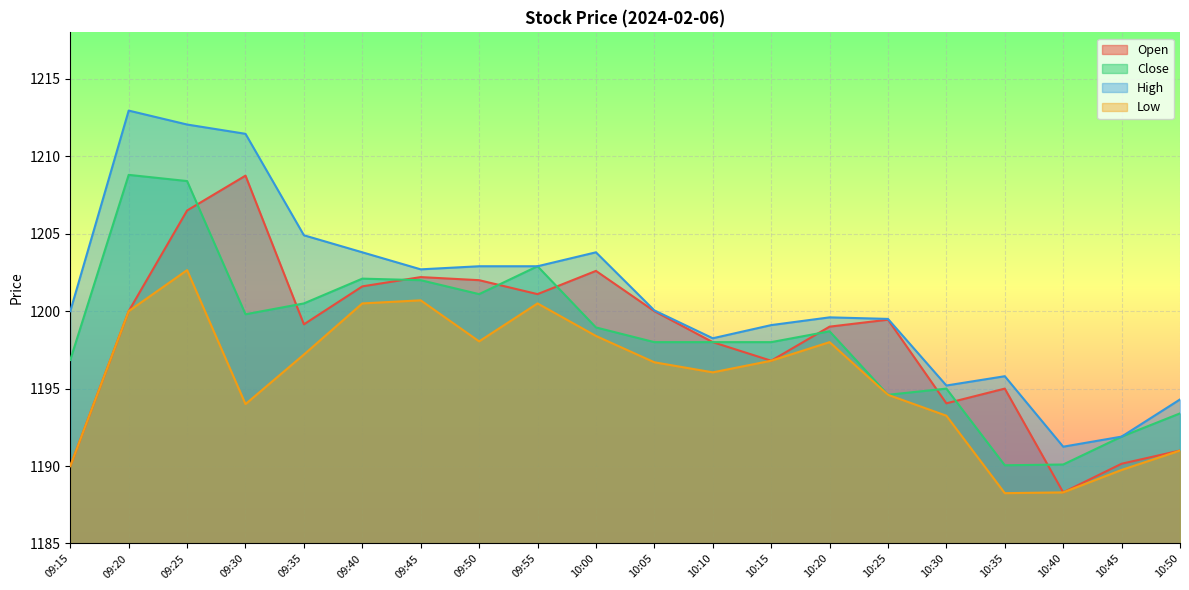

At how many categories does at least one series exceed 1190?

20